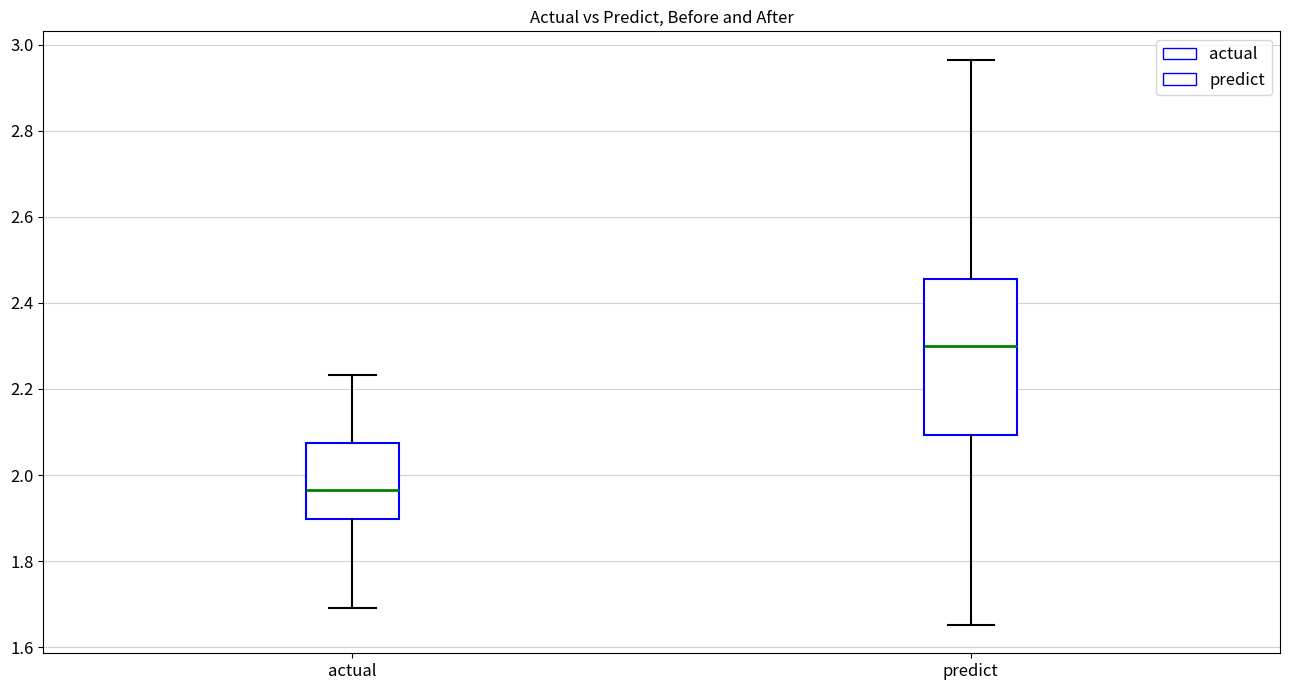

Which box's median line is the highest?

predict